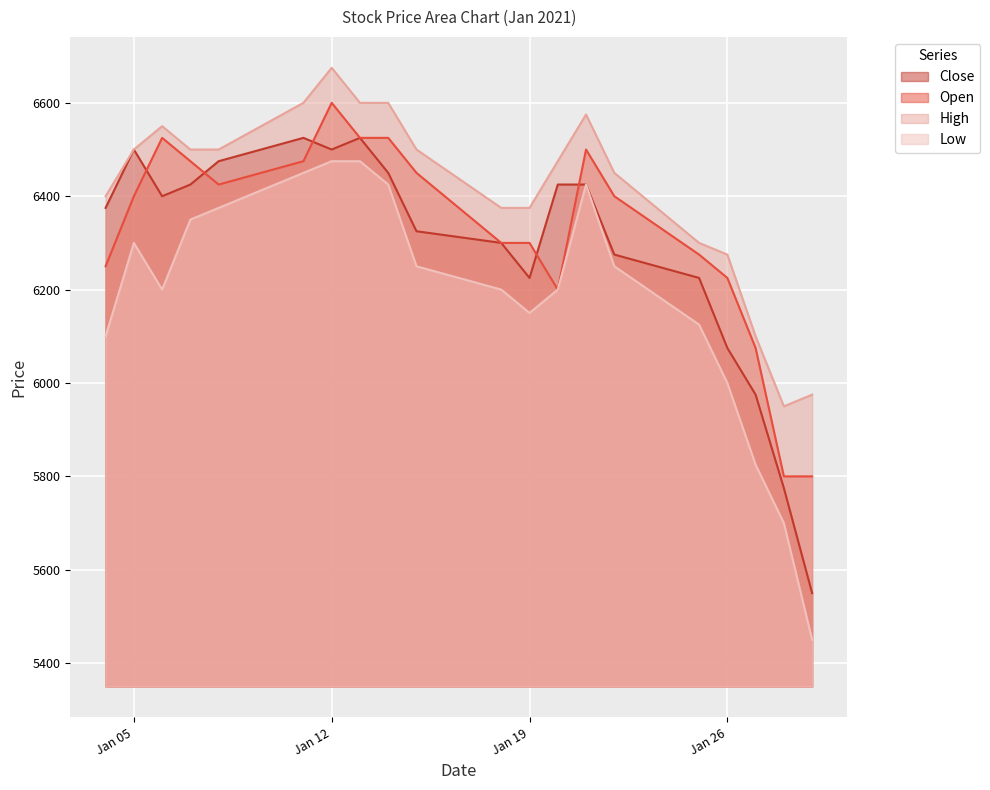

What is the spread (max minus min) of values at 2021-01-28?

250